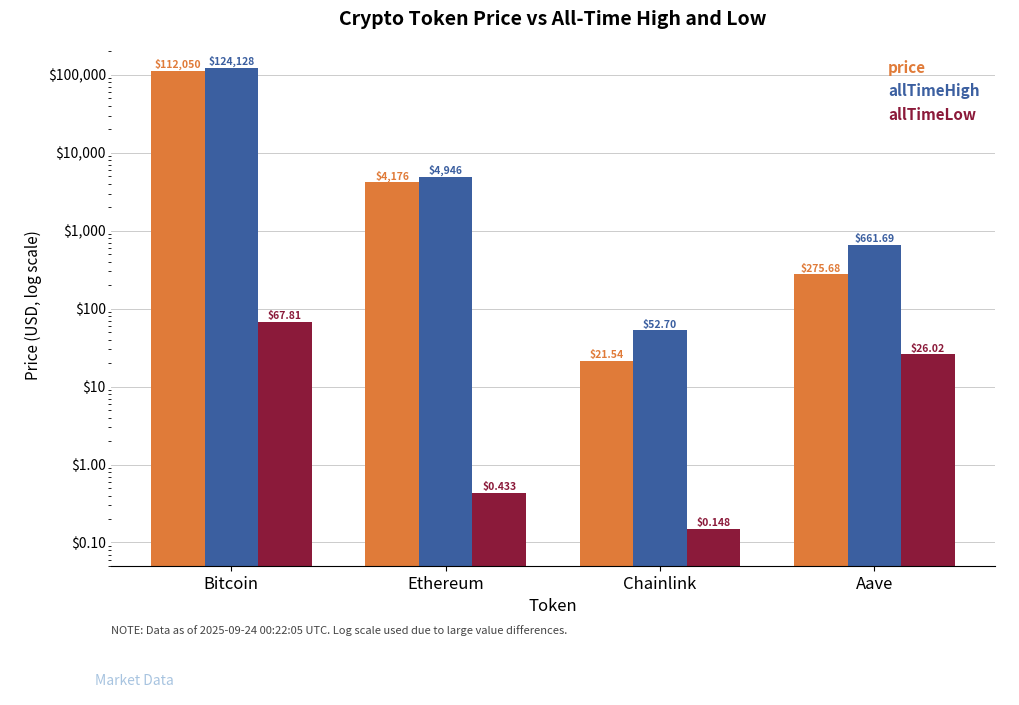

Reading left to right, extract all data points from this chart.

price: 112050.0	4175.6	21.5	275.7
allTimeHigh: 124128.0	4946.1	52.7	661.7
allTimeLow: 67.8	0.4	0.1	26.0